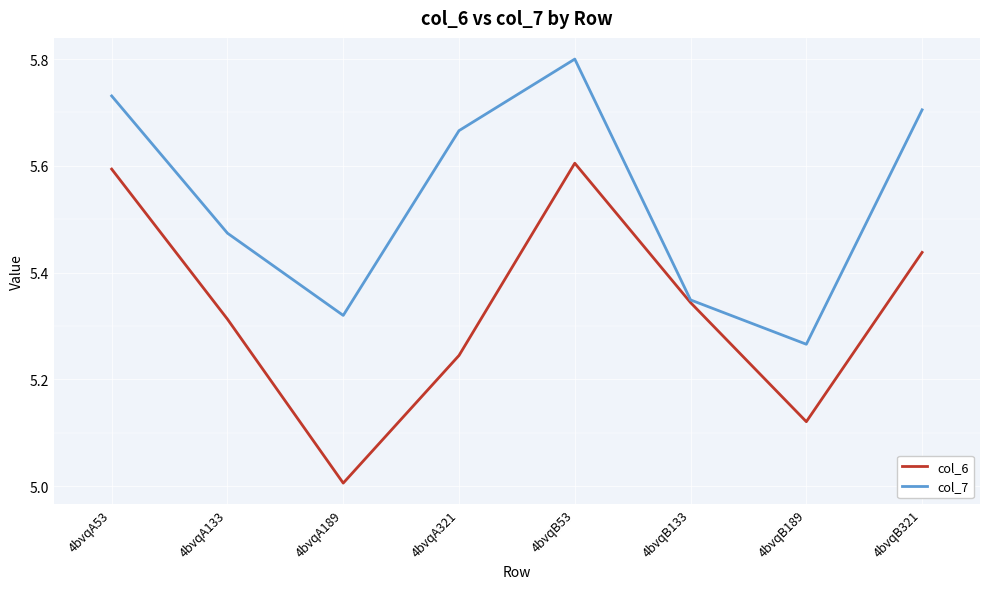

True or false: col_6 has more than 0 interior local peaks.

True